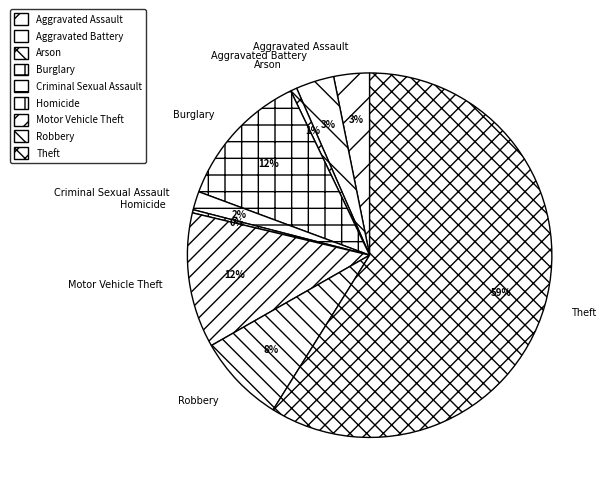

To the nearest percent, what portion does Robbery represent?

8%